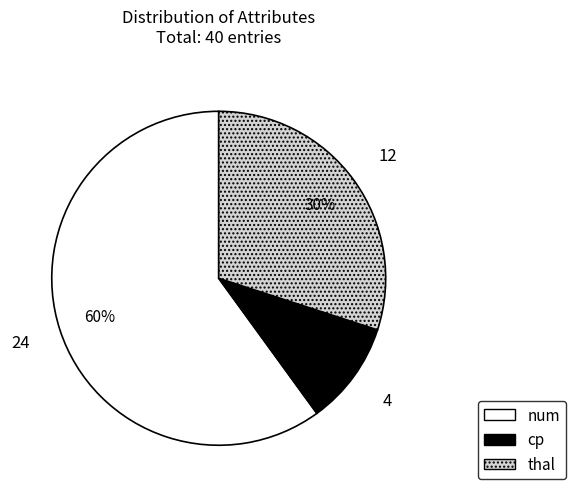

Is it true that cp is 21% of the pie?

False